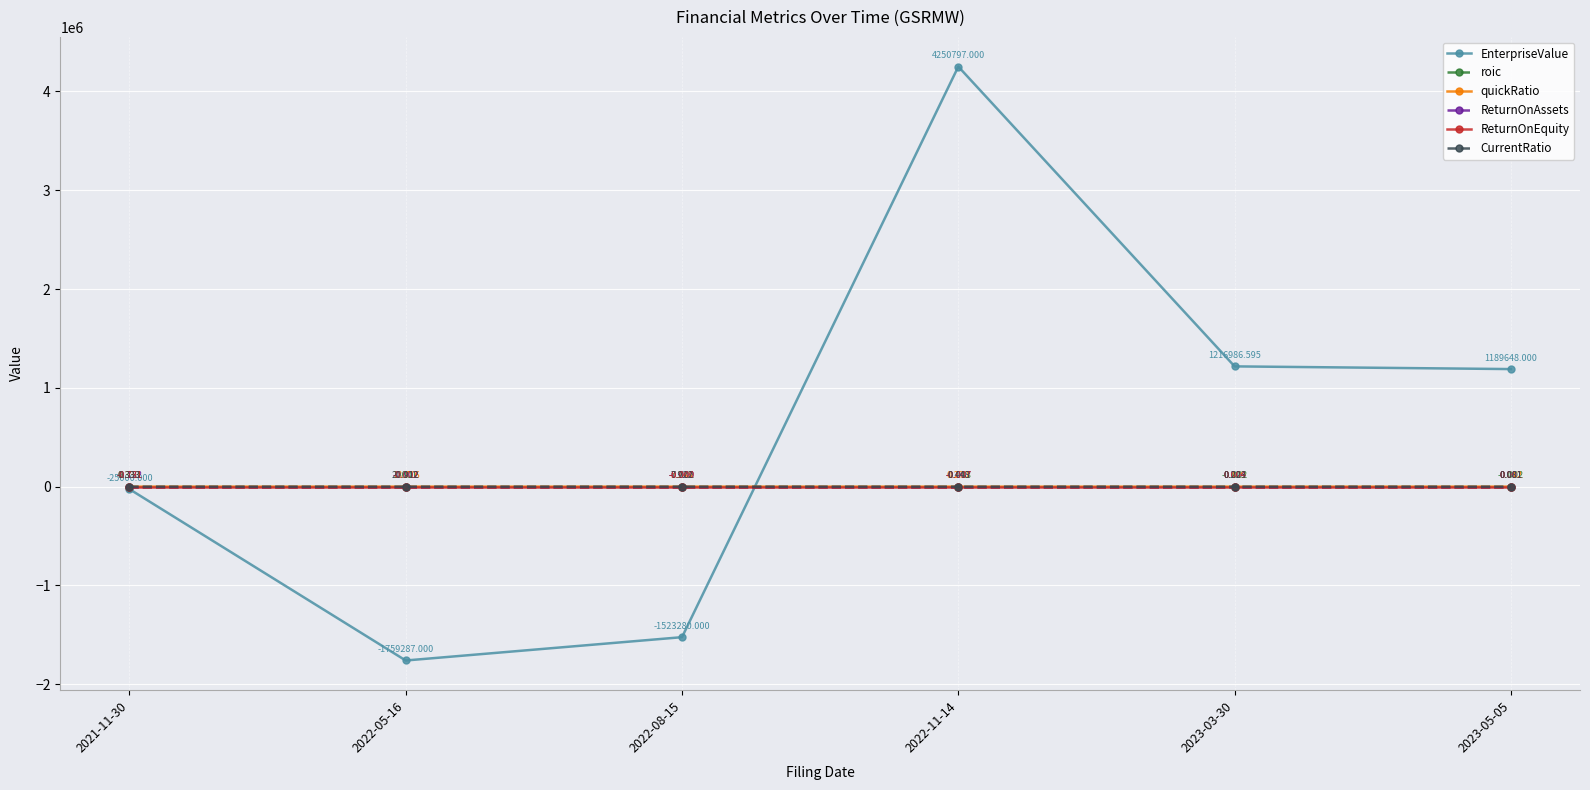

Between 2021-11-30 and 2022-08-15, which series saw the biggest shift?

EnterpriseValue